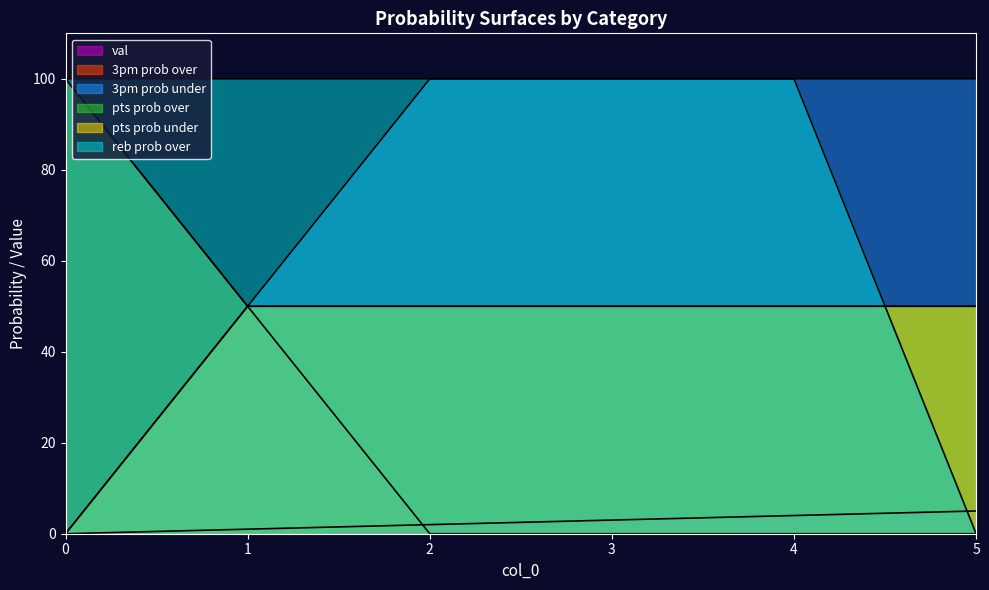

Reading left to right, extract all data points from this chart.

val: 0=0	1=1	2=2	3=3	4=4	5=5
3pm prob over: 0=100	1=50	2=0	3=0	4=0	5=0
3pm prob under: 0=0	1=50	2=100	3=100	4=100	5=100
pts prob over: 0=100	1=50	2=50	3=50	4=50	5=50
pts prob under: 0=0	1=50	2=50	3=50	4=50	5=50
reb prob over: 0=100	1=100	2=100	3=100	4=100	5=0